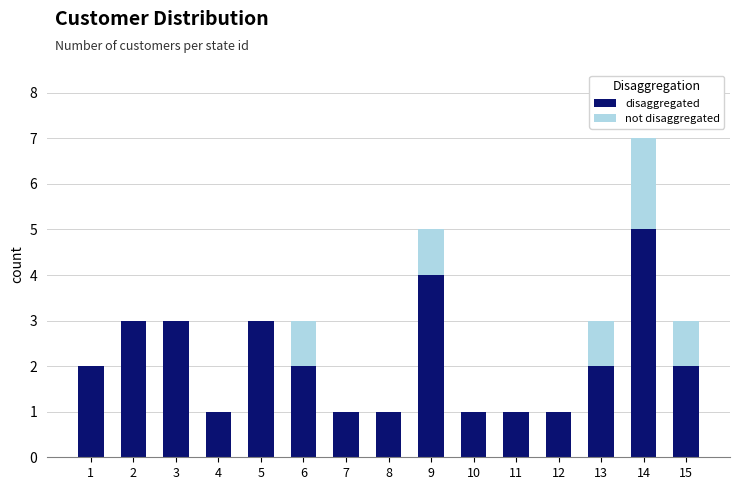

Is it true that disaggregated equals 1 at 4?

True